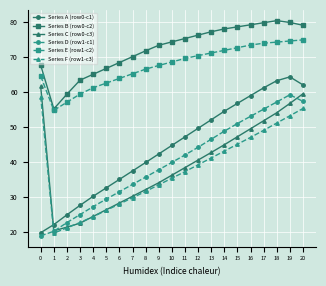

The Series A (row0-c1) series shows 24.2 at 7. True or false?

False